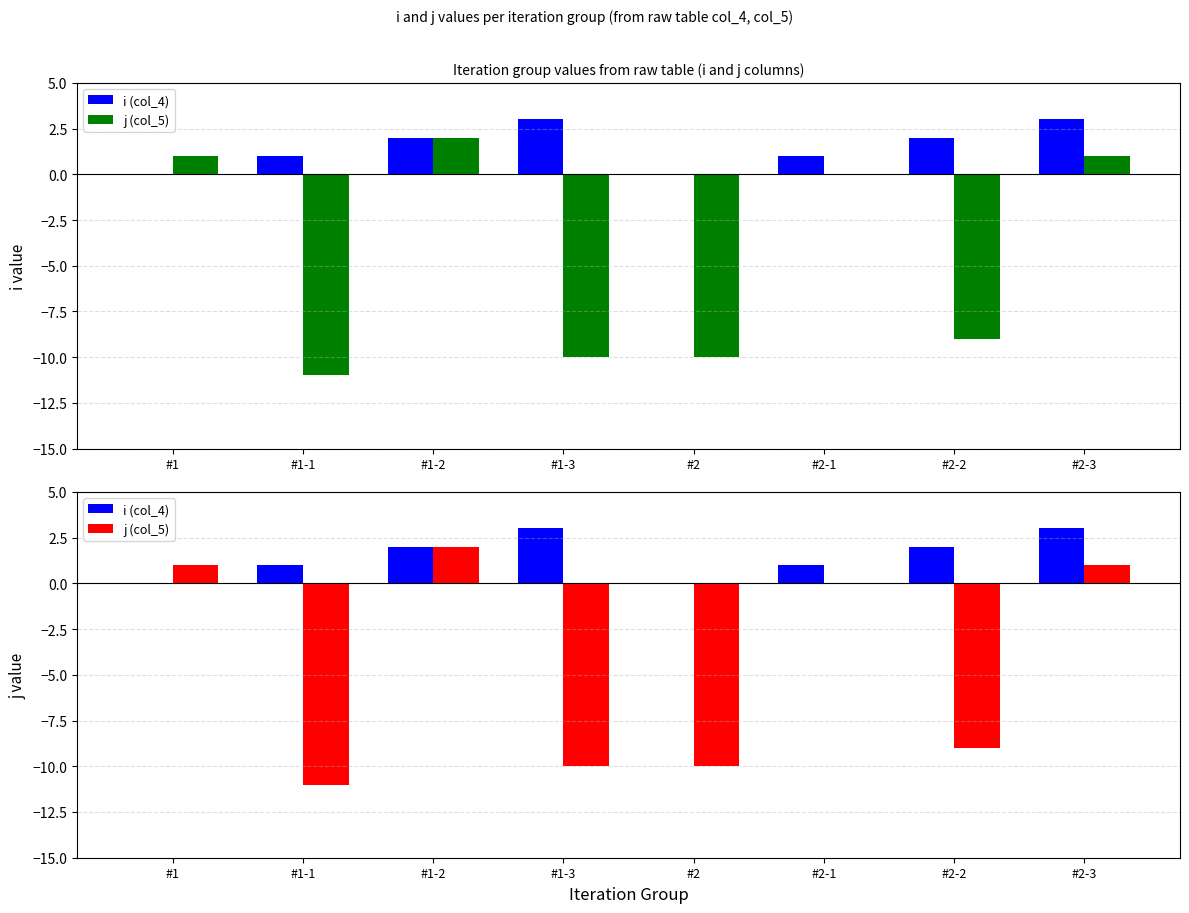

What are all the series names shown in the legend?

i (col_4), j (col_5)